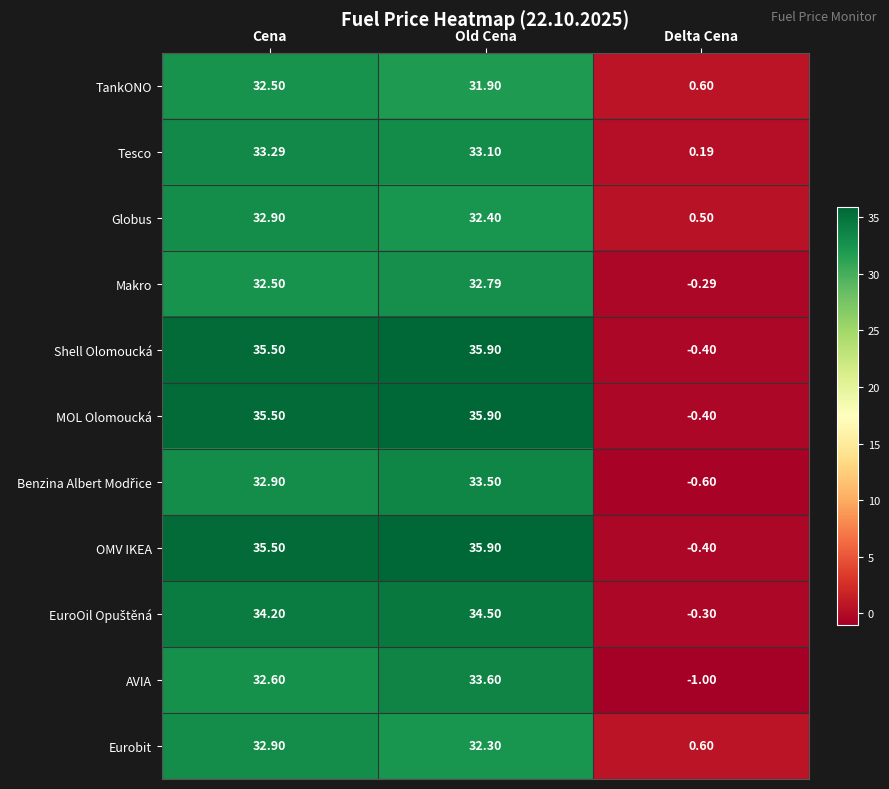

At which category is the sum across all series the highest?

Old Cena